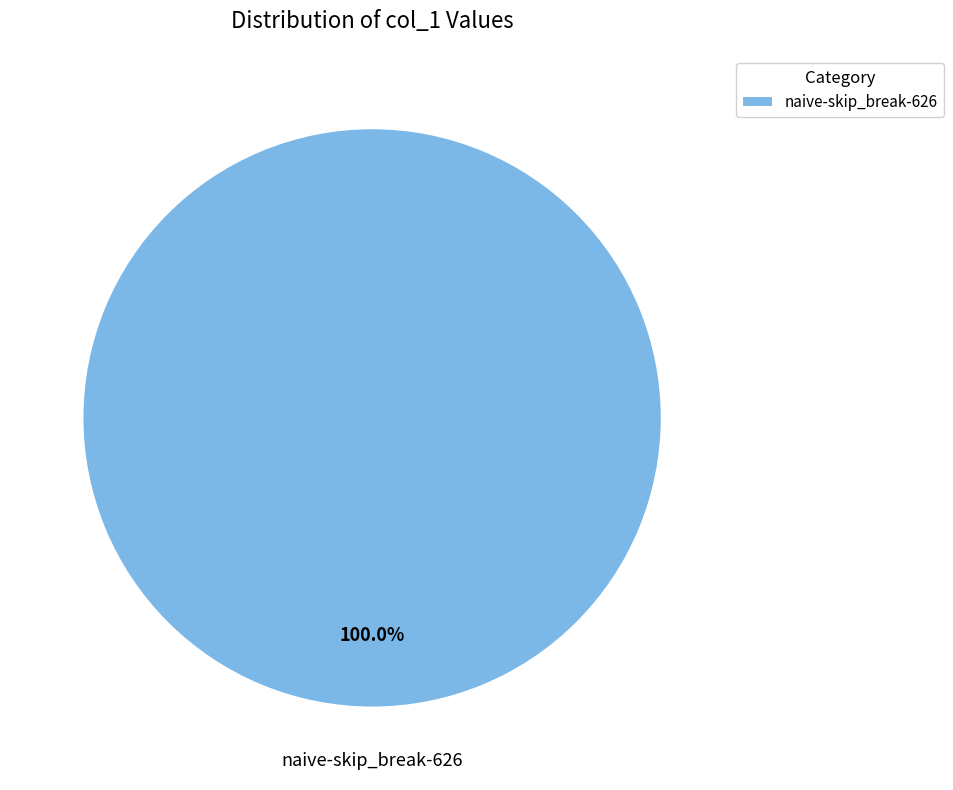

Count the number of slices in the pie.

1